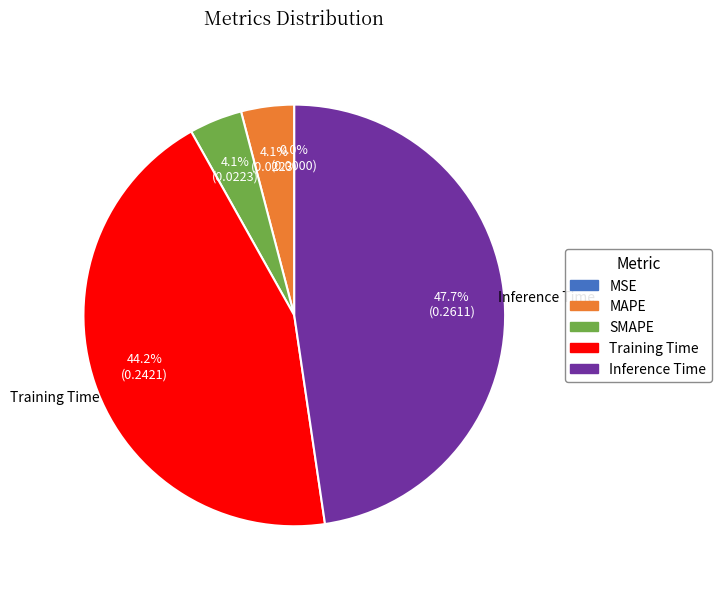

Which category has the biggest portion of the pie?

Inference Time